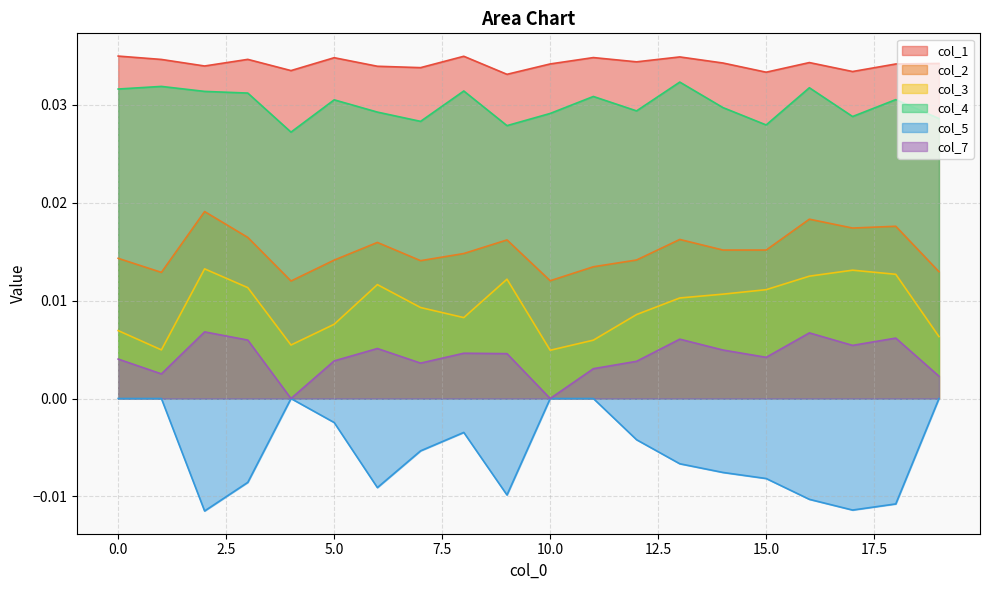

Count the col_7 values in the range 0 to 1.

20